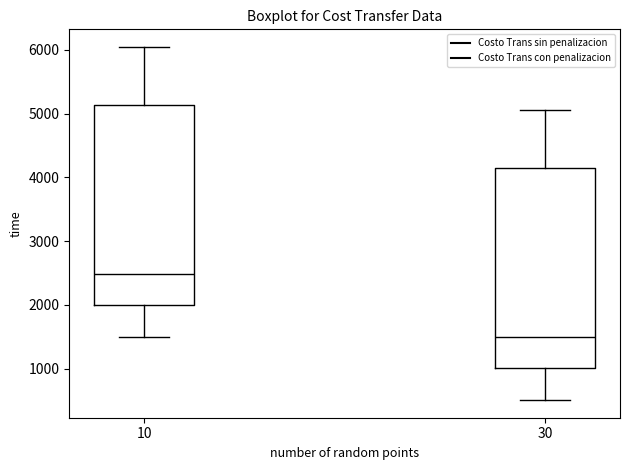

Where is the lower edge of the box at x = 10 on the y-axis? The values are not printed on the chart, so give them approximately, as read against the axis.

2000